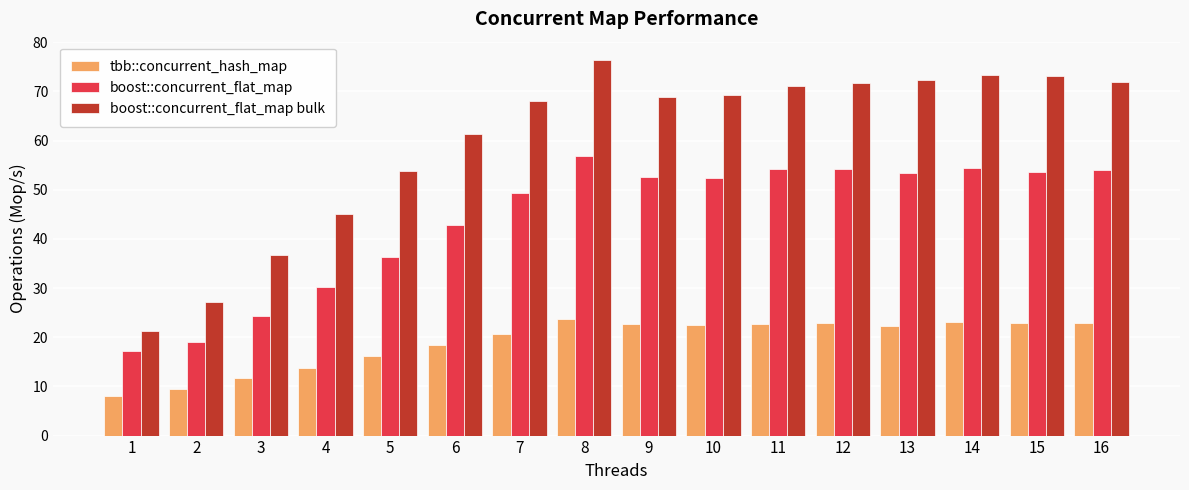

What is the sum of the boost::concurrent_flat_map values at 2 and 7?

68.3